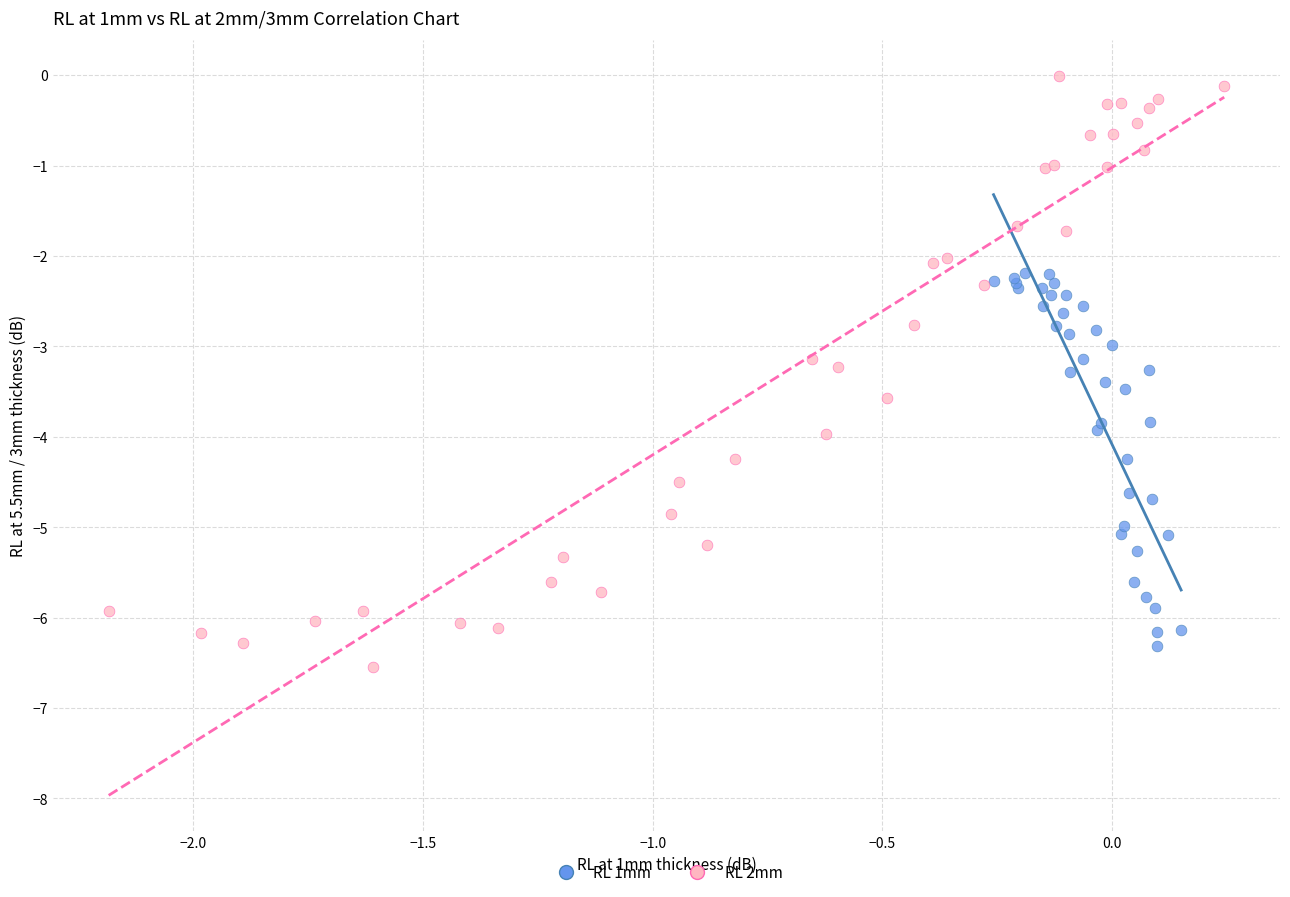

Which series has the largest Y range (max minus min)?

RL 2mm